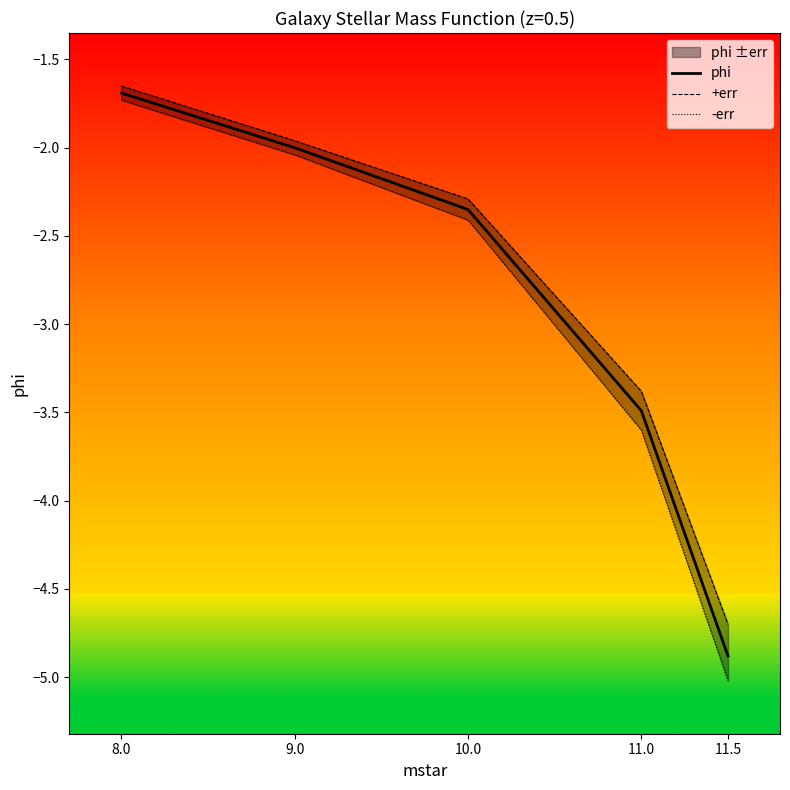

How many lines are shown in the chart?

3